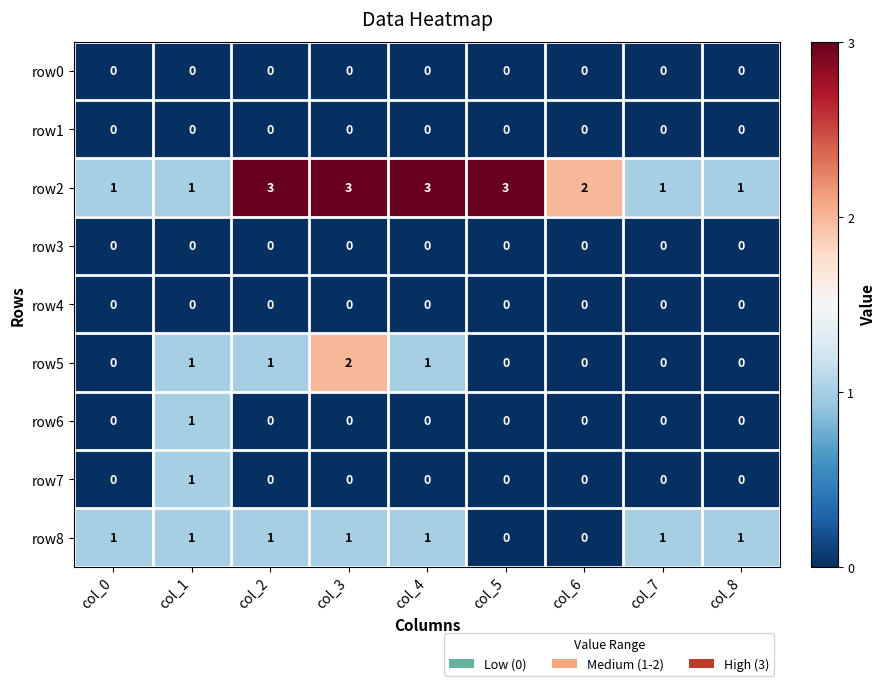

What is the spread (max minus min) of values at col_5?

3